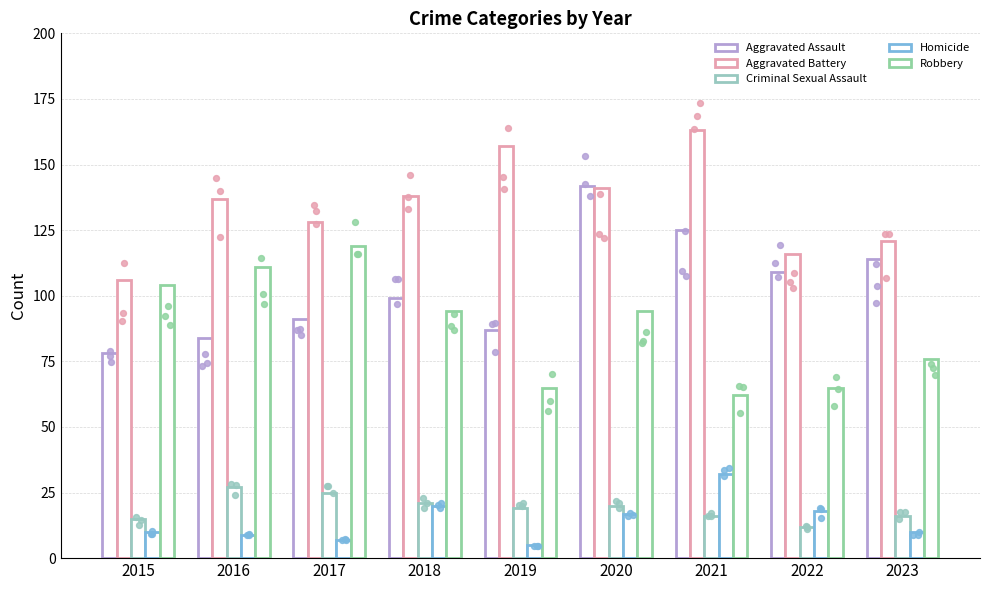

Which series has the widest spread of Y values?

Aggravated Assault